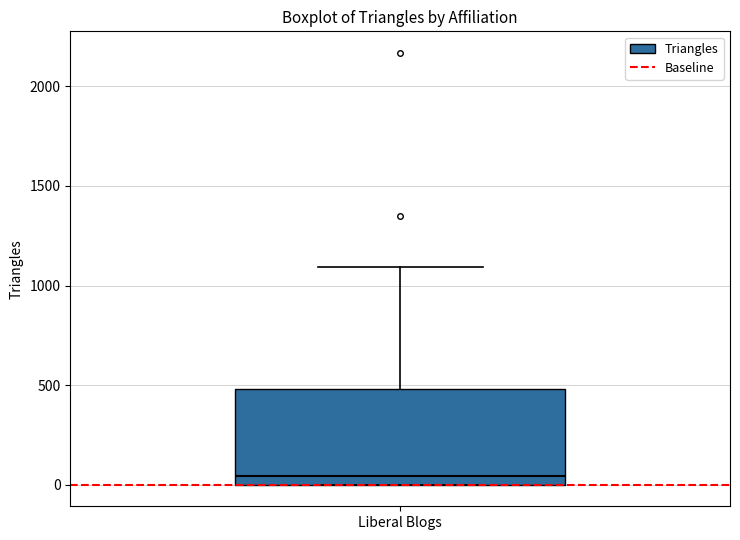

Where is the upper edge of the box for Liberal Blogs on the y-axis? The values are not printed on the chart, so give them approximately, as read against the axis.

500